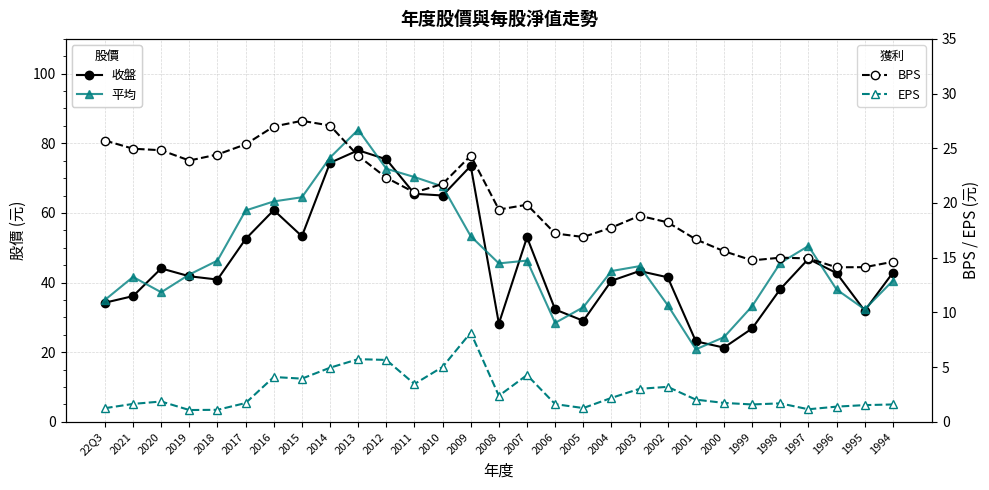

What is the difference between the maximum and minimum values in the 收盤 series?

56.7